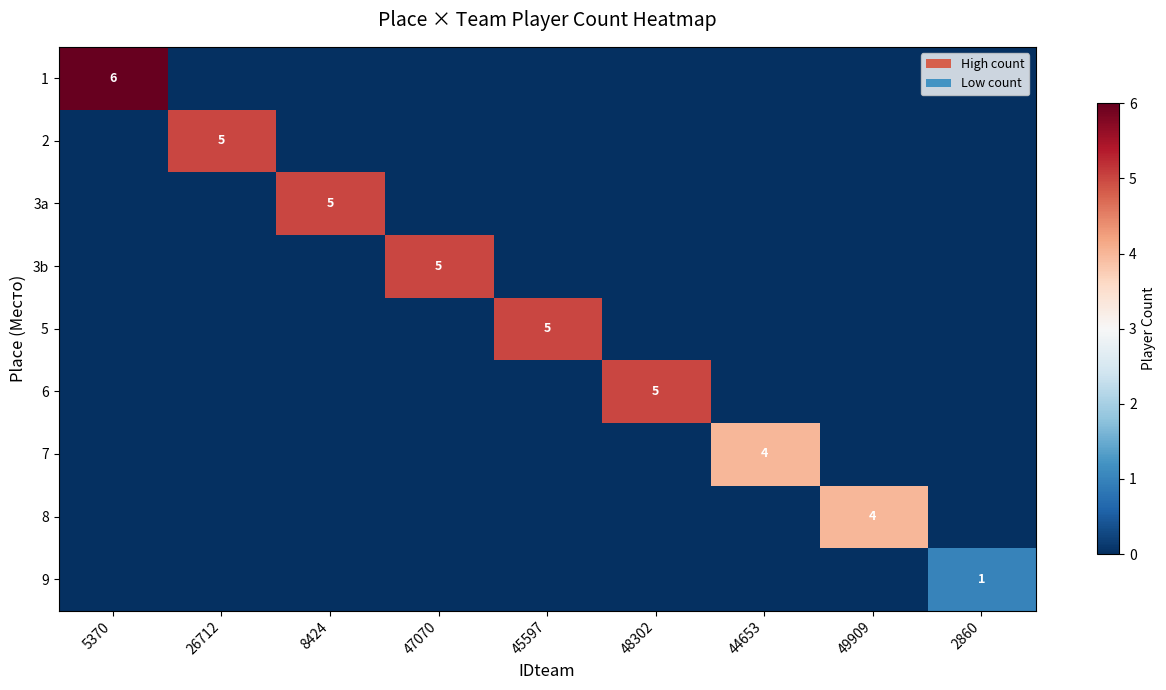

The value of 3b at 47070 is 3. True or false?

False